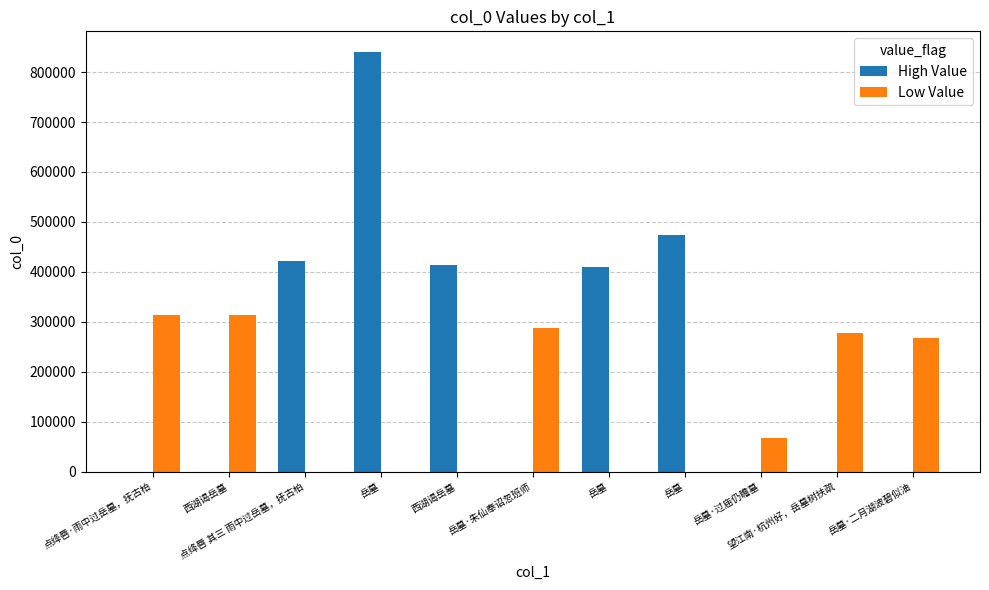

Is it true that High Value equals 0 at 岳墓·过庙仍瞻墓?

True